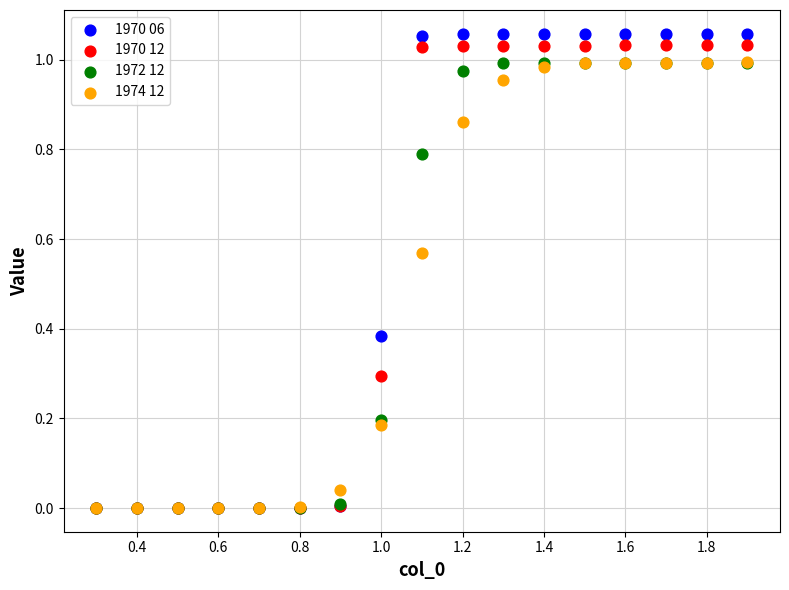

Which series reaches the maximum Y coordinate?

1970 06